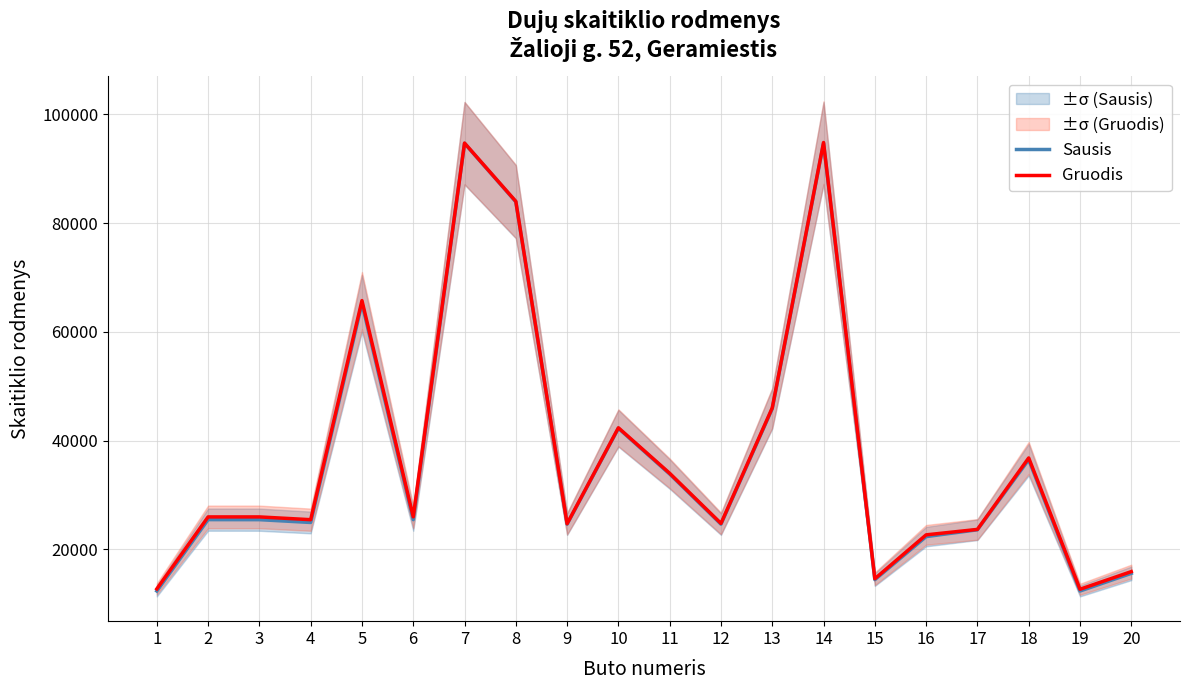

In Sausis, how many points are higher than both neighbors (excluding endpoints)?

6